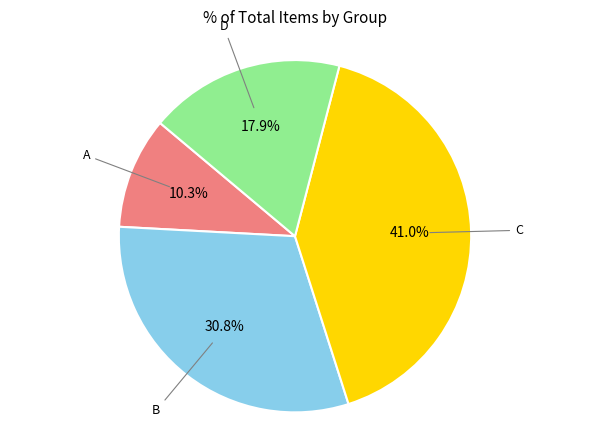

Is there a majority slice in this chart?

No